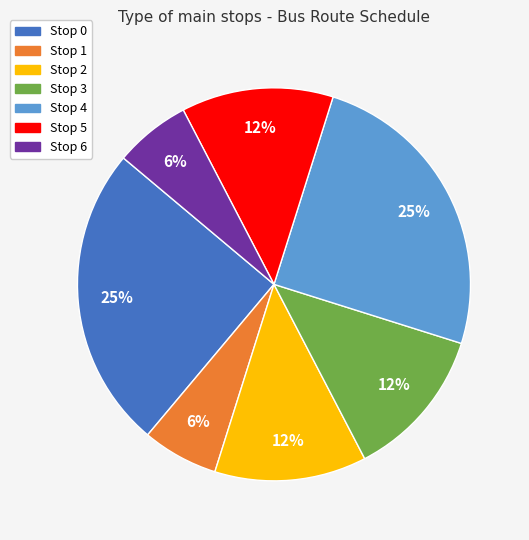

The Stop 5 slice represents 1% of the pie. True or false?

False